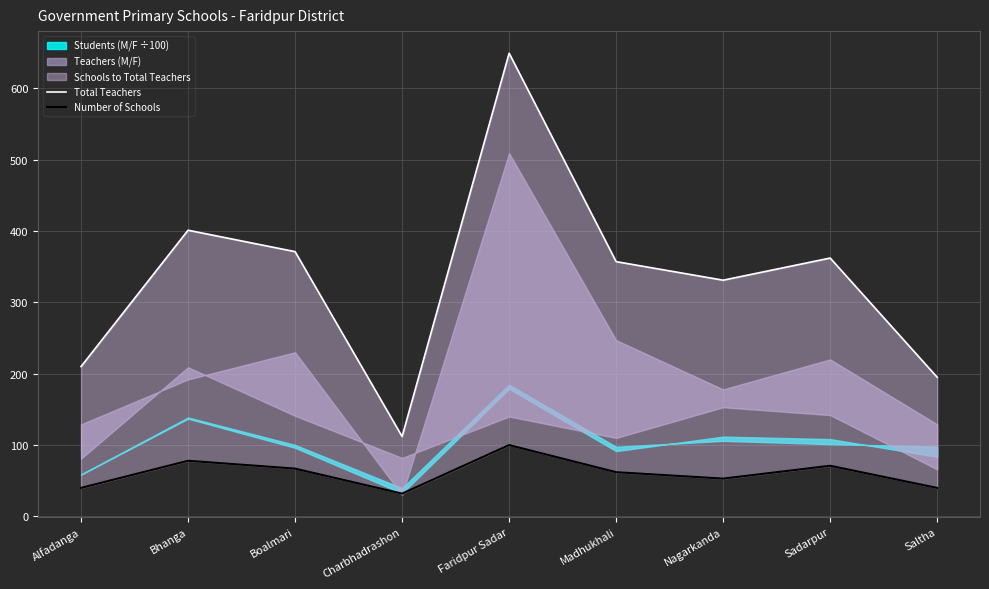

Which label corresponds to the largest value in the chart?

Faridpur Sadar